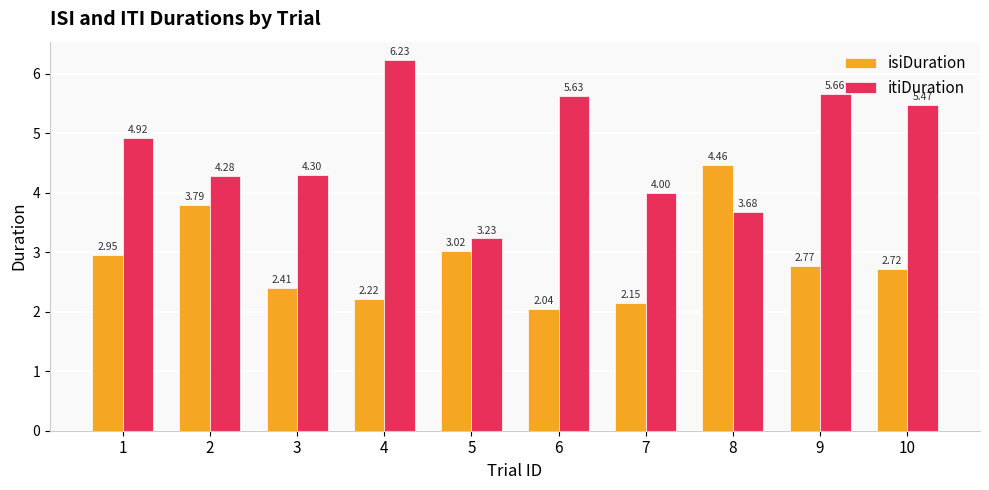

At which category is the sum across all series the highest?

4